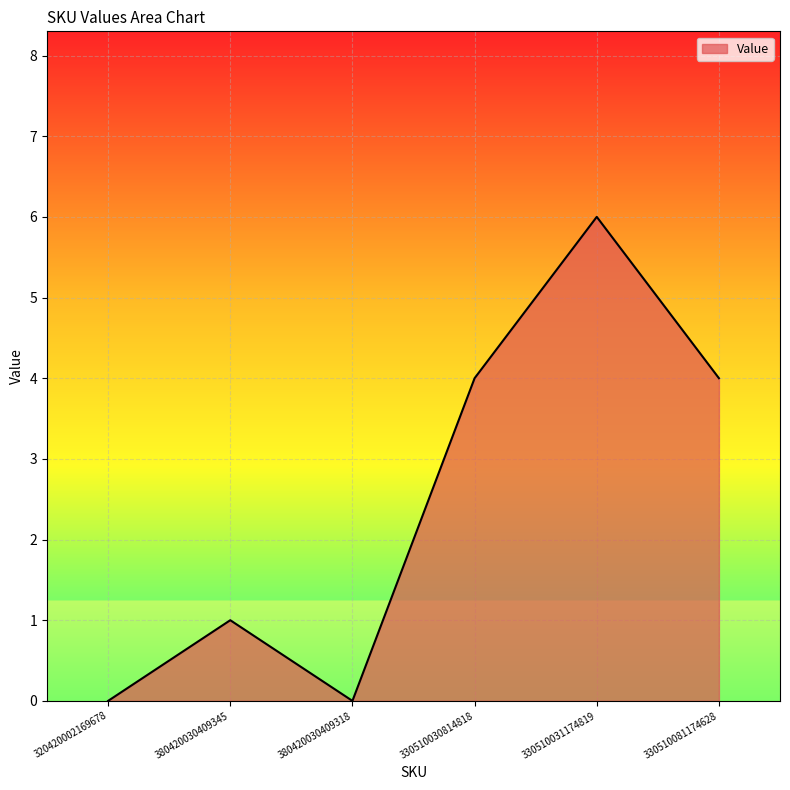

Reading left to right, what are all the values shown in this chart?

0	1	0	4	6	4